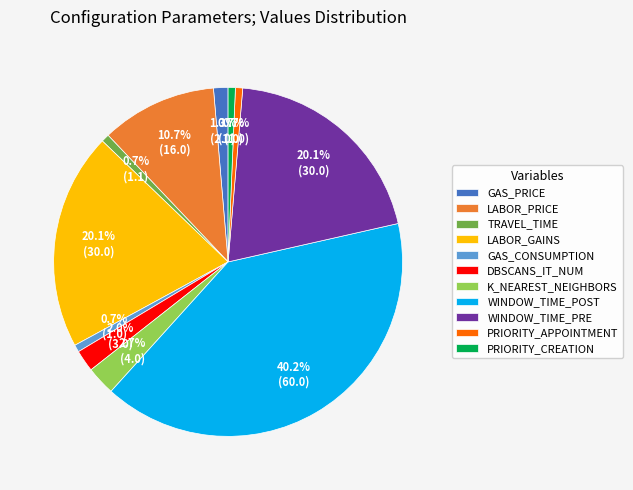

How many segments does this pie chart have?

11